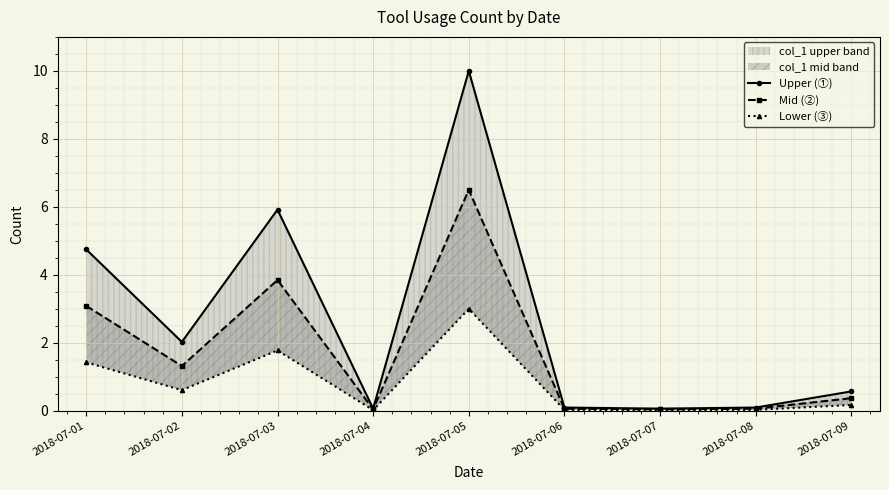

Which series changed the most between 2018-07-02 and 2018-07-07?

Upper (①)